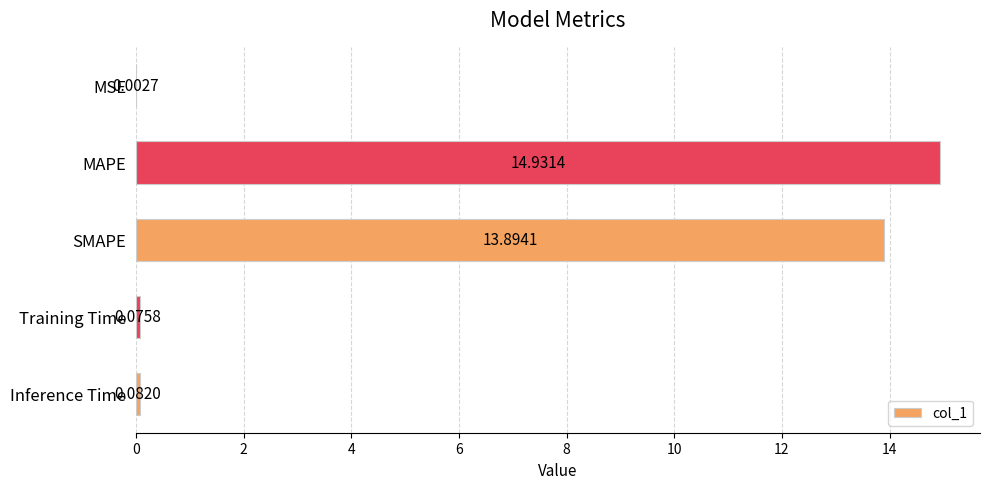

Which category has the highest value across all series?

MAPE